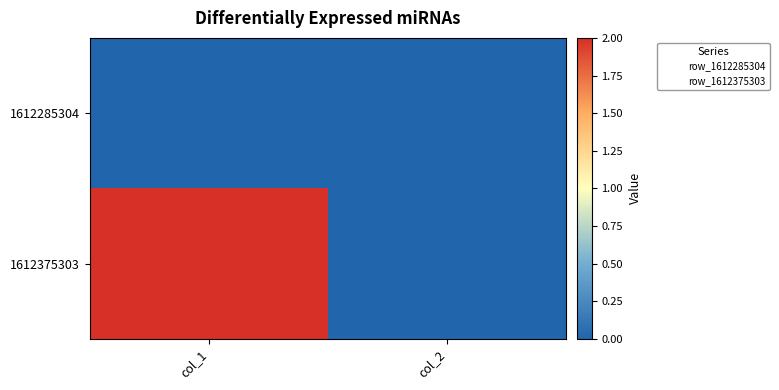

Which has a higher value, col_2 or col_1?

col_2